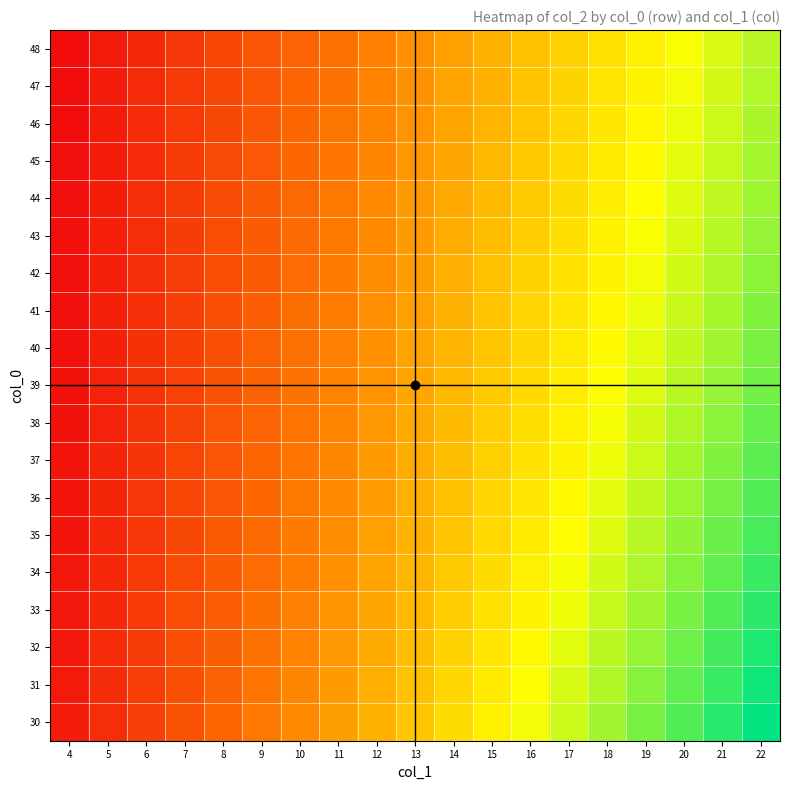

At which category does the chart reach its minimum across all series?

4